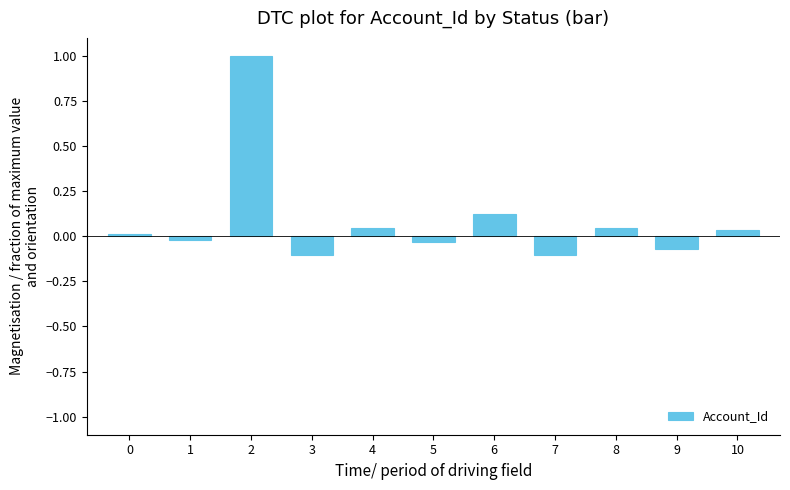

How many values are above zero?

6